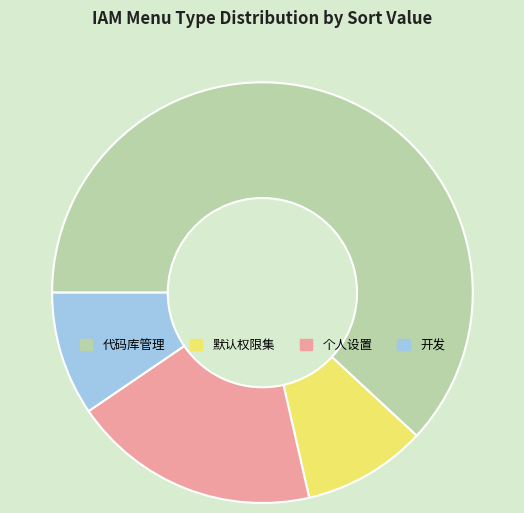

Is there a majority slice in this chart?

Yes